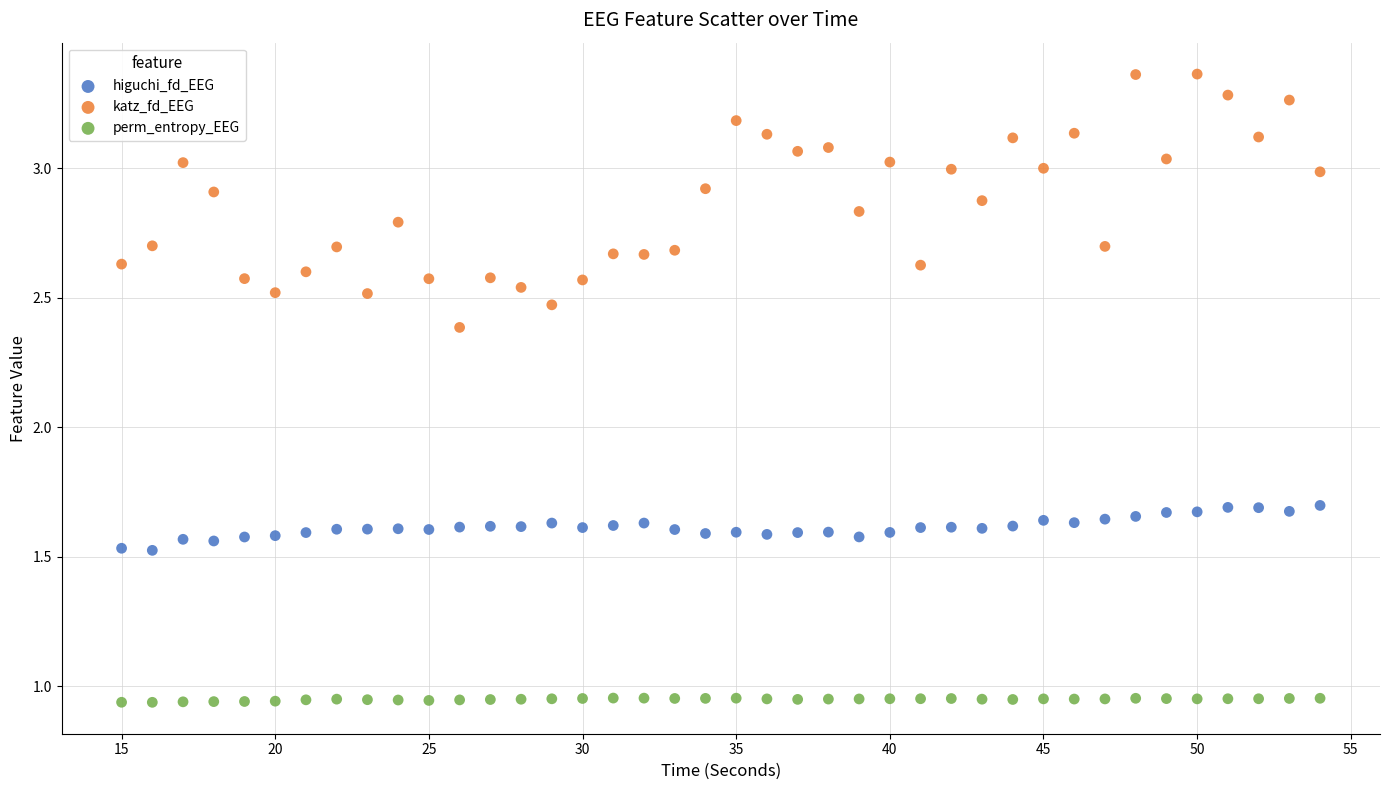

What are all the series names shown in the legend?

higuchi_fd_EEG, katz_fd_EEG, perm_entropy_EEG